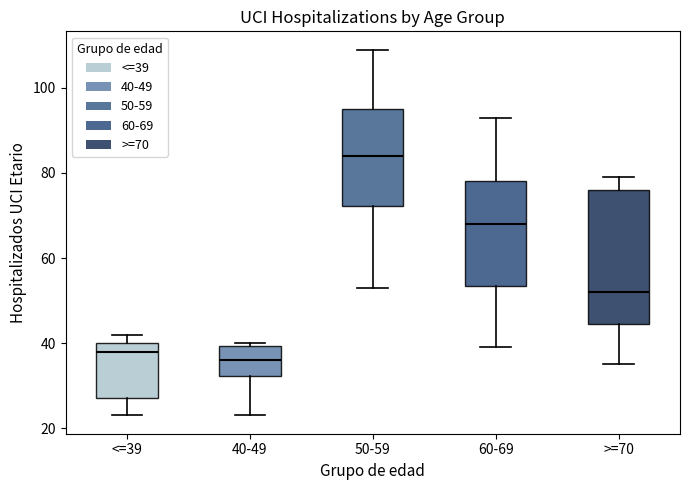

Reading left to right, read every box against the y-axis: the position of its median line, the range the box covers, and the ends of its whiskers. The values are not printed on the chart, so give them approximately, as read against the axis.

<=39: median 38, box 28 to 40, whiskers 24 to 42
40-49: median 36, box 32 to 40, whiskers 24 to 40 (just above the box's upper edge)
50-59: median 84, box 72 to 96, whiskers 54 to 110
60-69: median 68, box 54 to 78, whiskers 40 to 94
>=70: median 52, box 44 to 76, whiskers 36 to 80